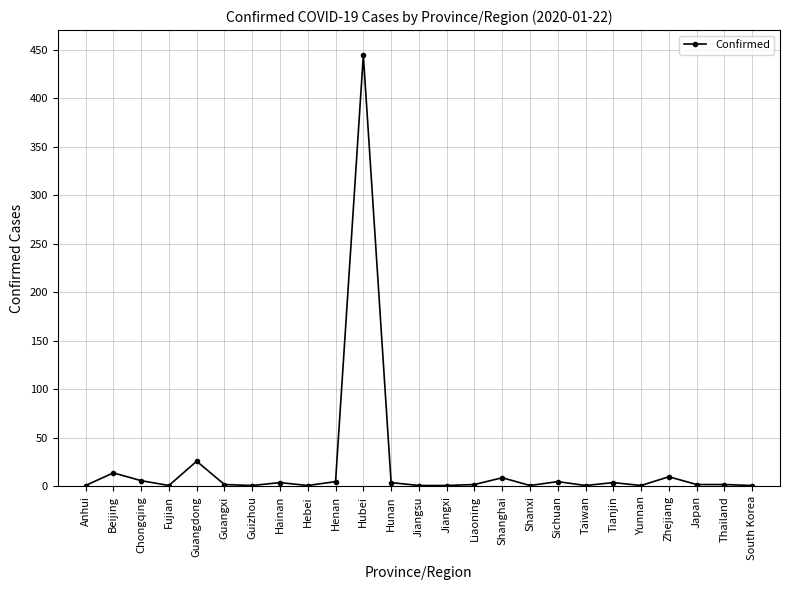

What is the maximum value shown in the chart?

444